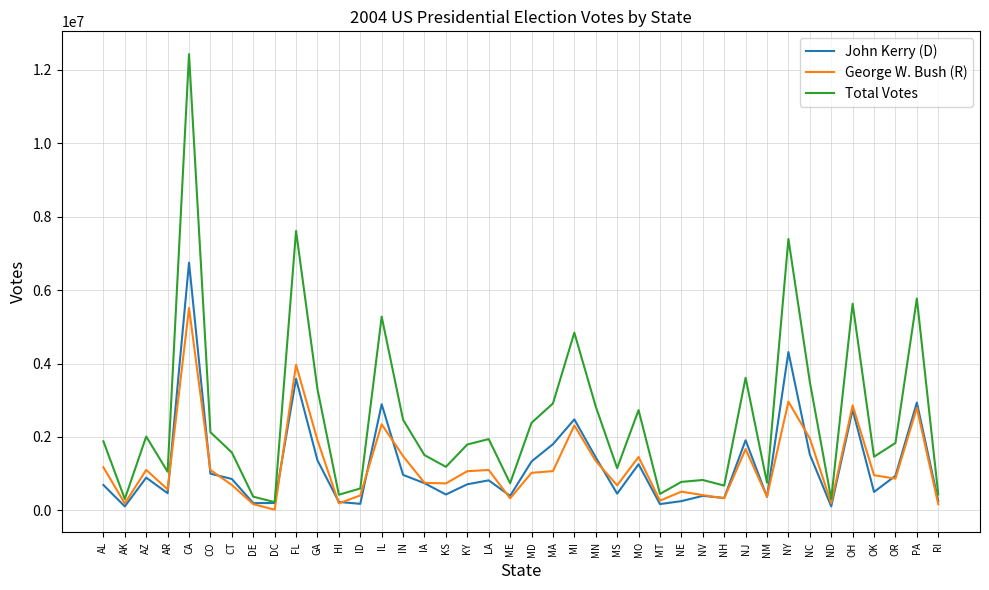

True or false: George W. Bush (R) and John Kerry (D) cross at least once.

True